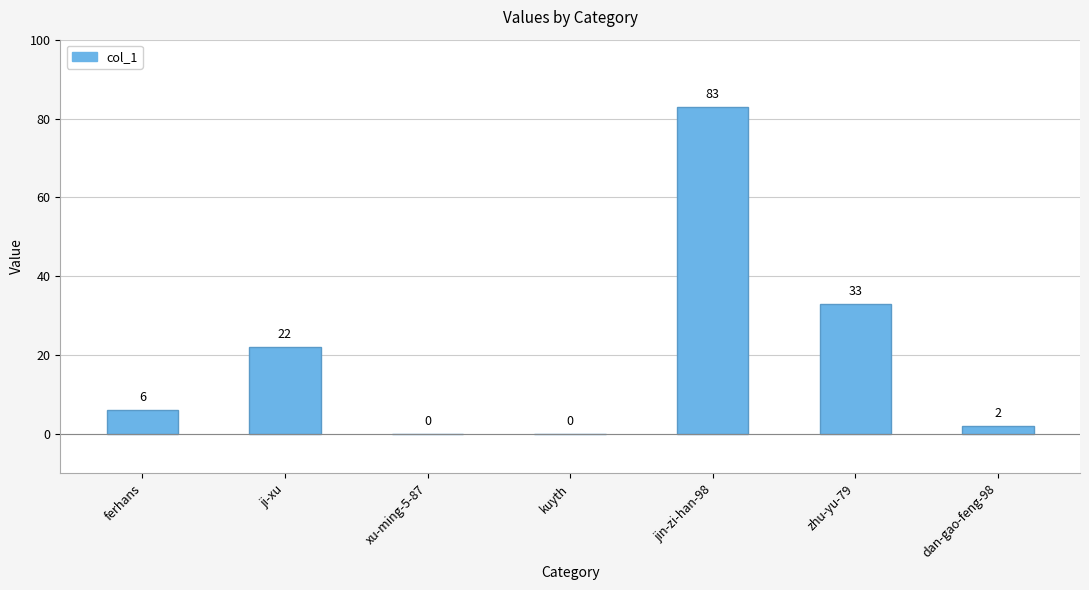

Are the bars horizontal?

No